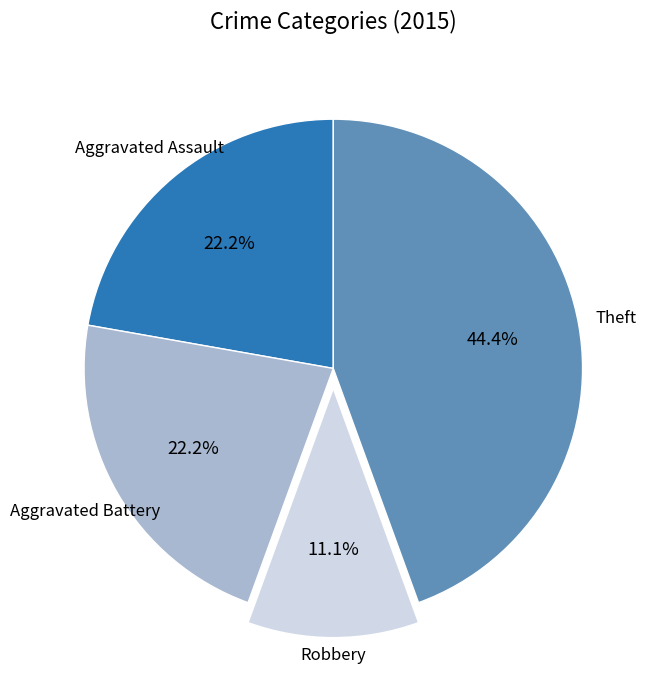

Does Aggravated Battery account for over 50% of the chart?

No